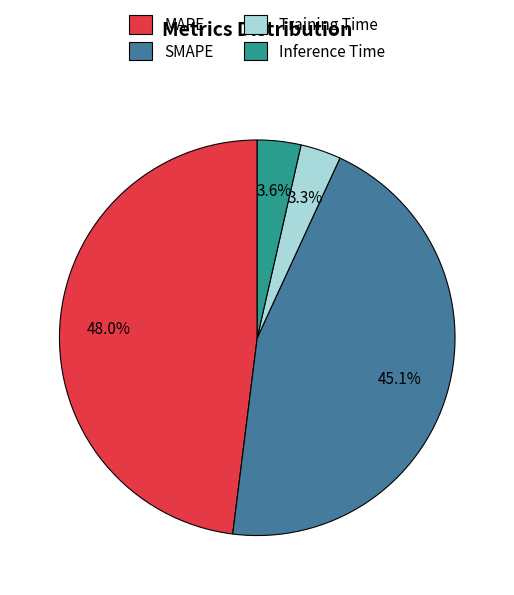

To the nearest percent, what is the average slice percentage?

25%